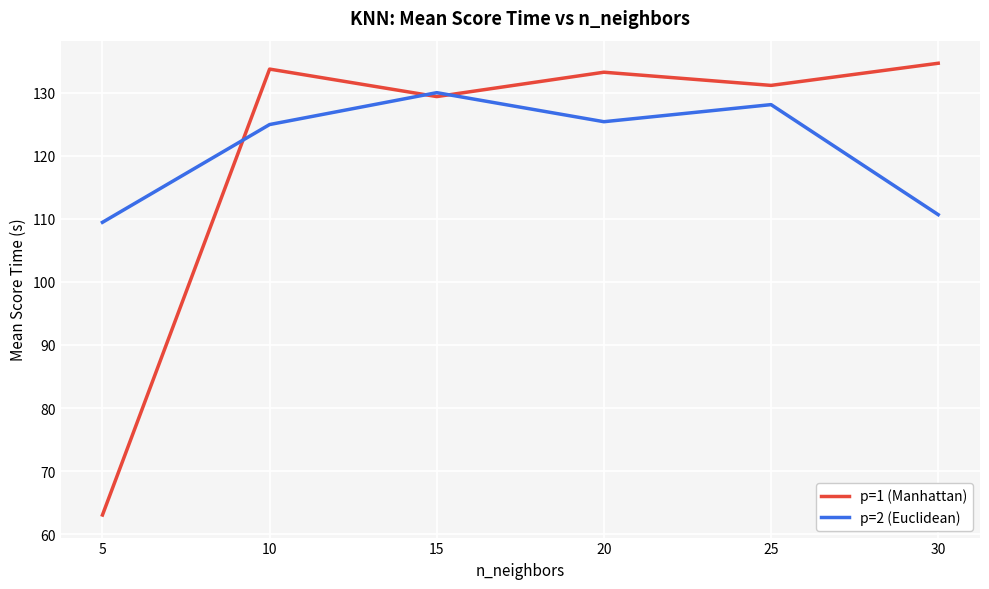

How many values in the p=1 (Manhattan) series are below 133?

3